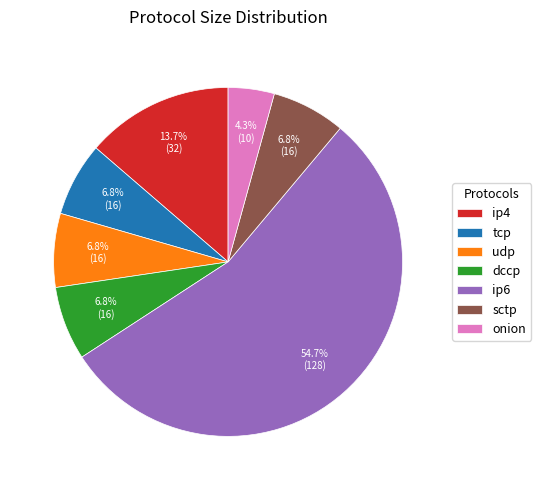

True or false: sctp accounts for 7% of the total.

True